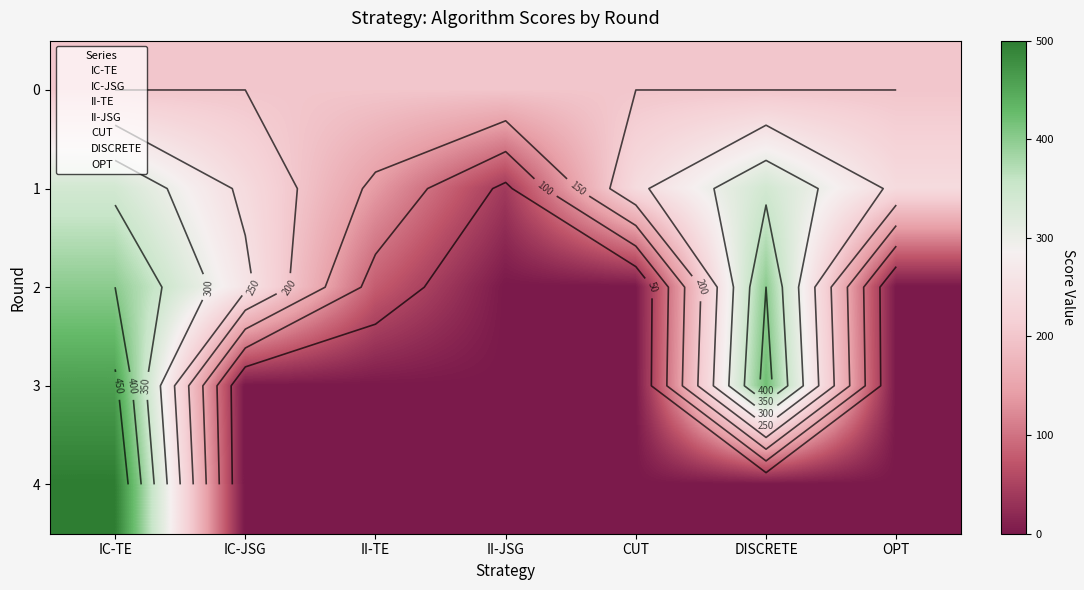

The 4 series shows 0 at CUT. True or false?

True